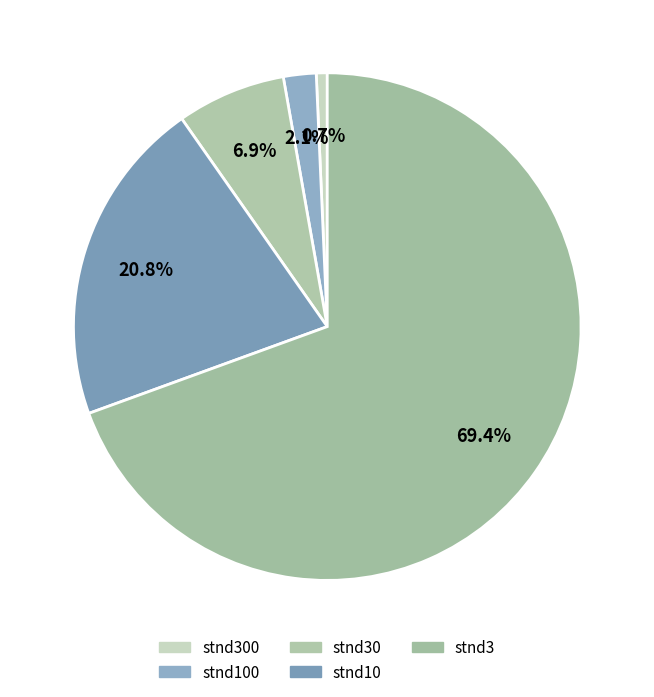

Rank the categories by value from lowest to highest.

stnd300, stnd100, stnd30, stnd10, stnd3